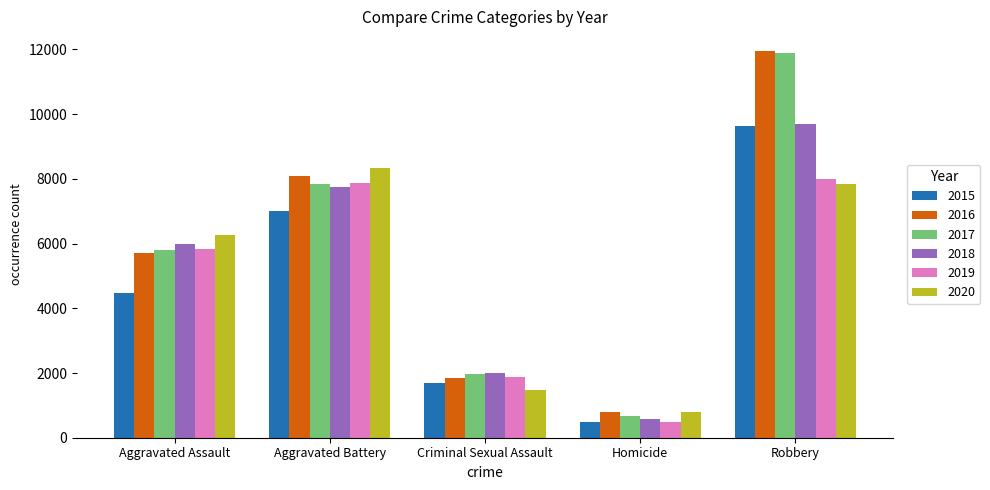

Which series has the largest range (max minus min)?

2017